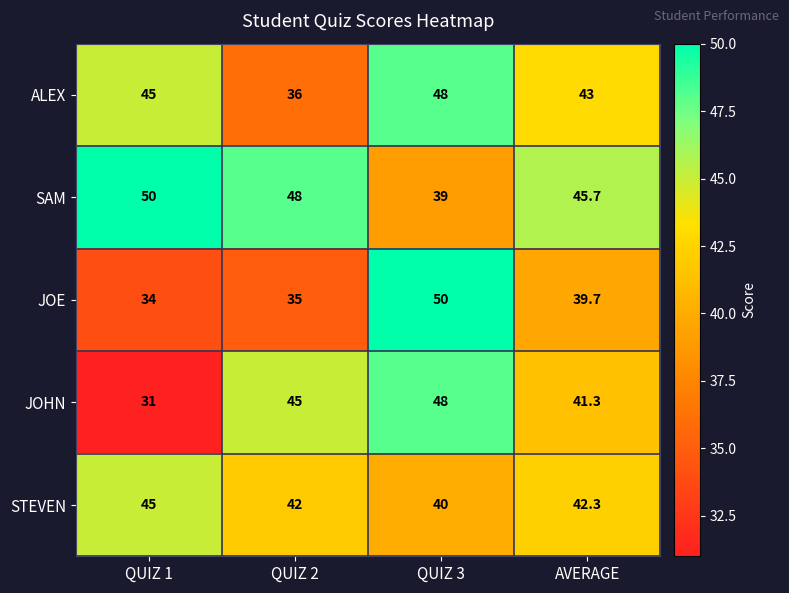

What is the difference between the maximum and minimum values in the JOHN series?

17.0